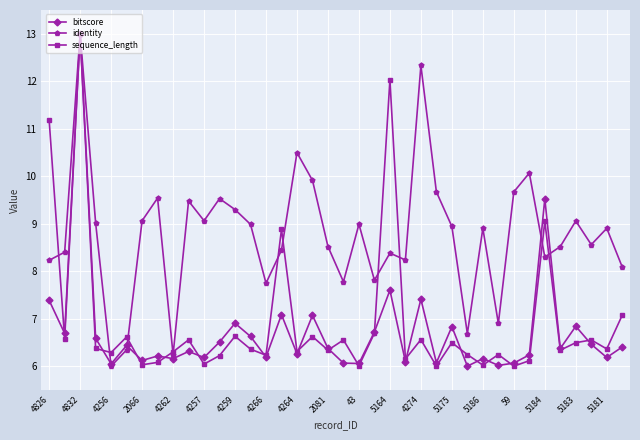

True or false: bitscore has more than 1 points higher than both neighbors.

True